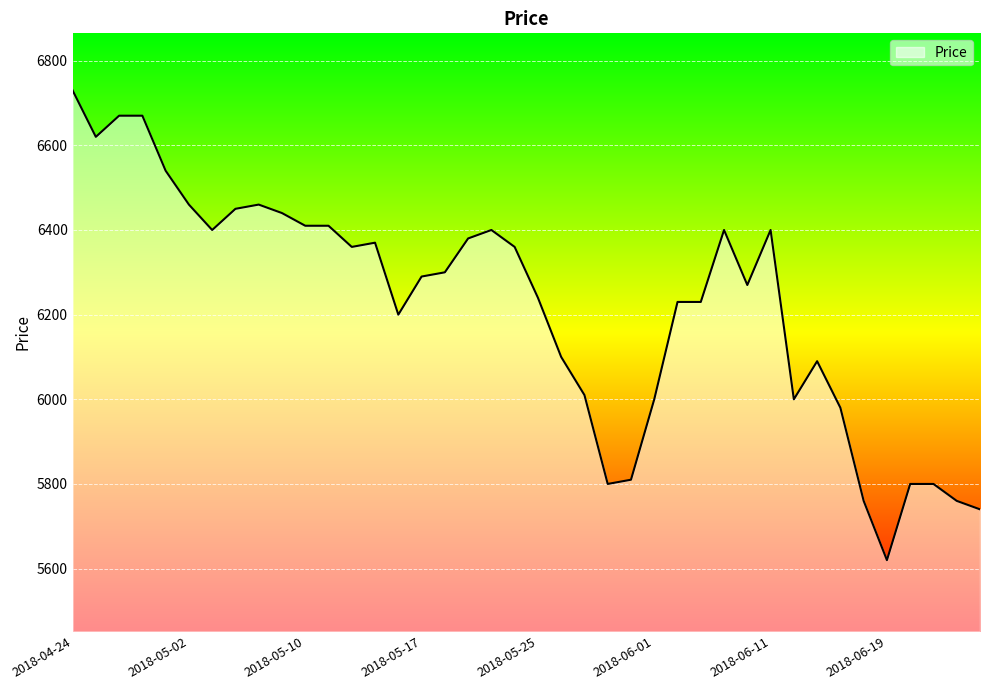

What is the minimum value shown in the chart?

5620